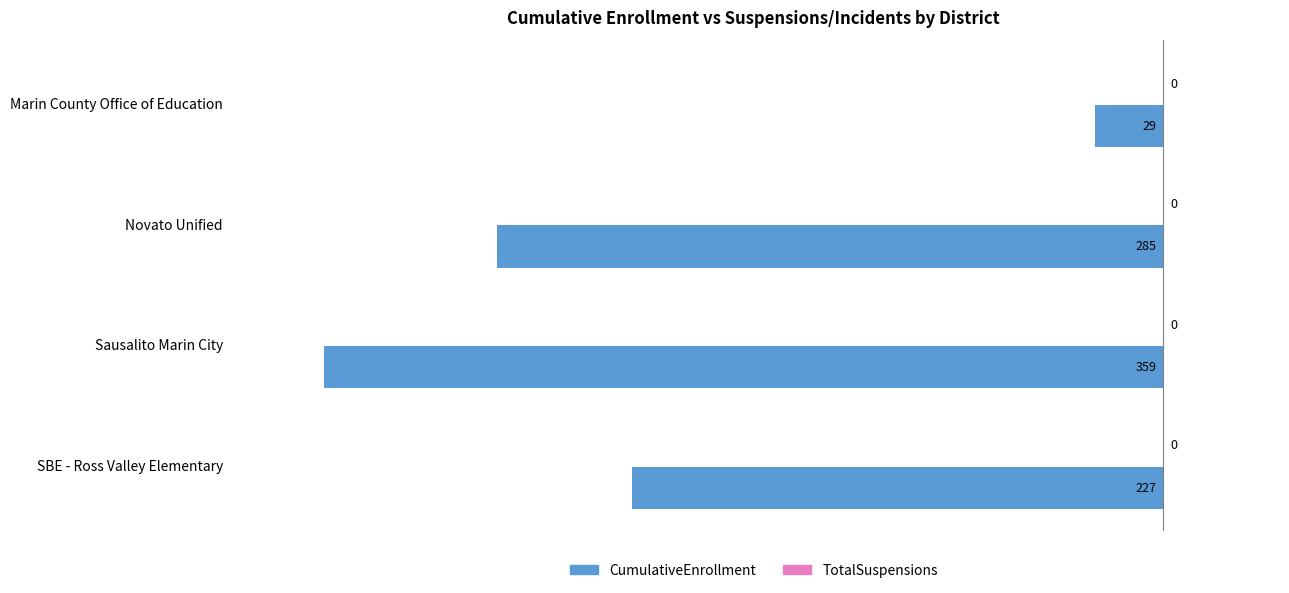

How many bars are there in total?

4